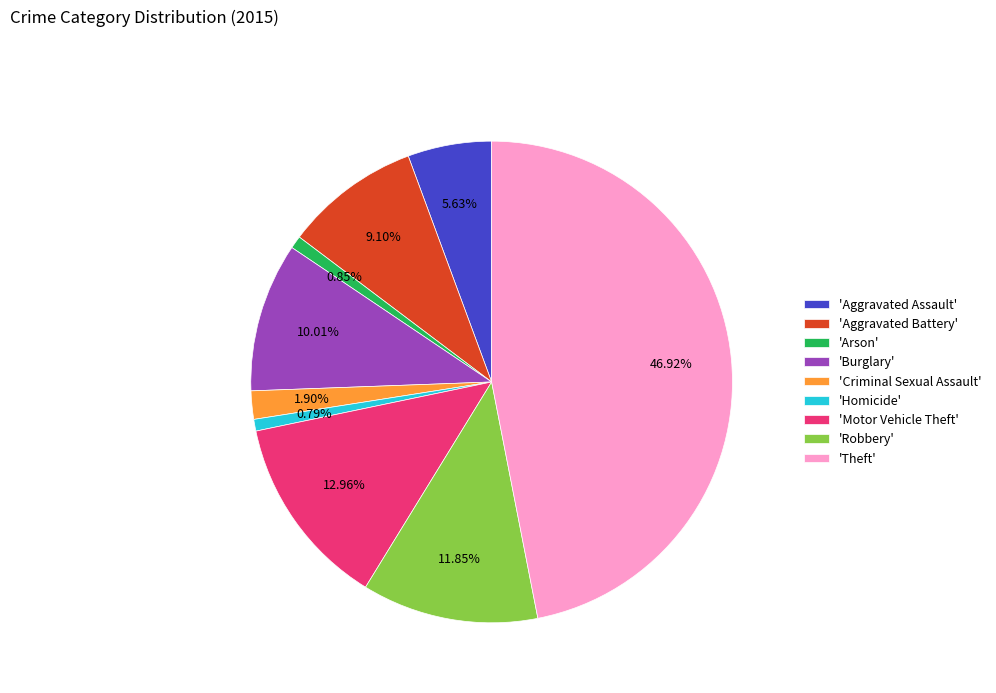

Count the number of slices in the pie.

9